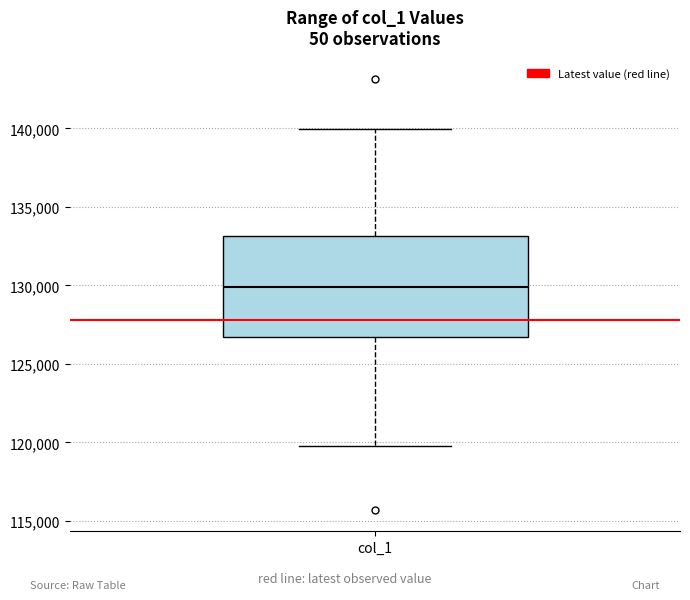

Transcribe this box plot: give where the median line is, the range the box spans, and where the two whiskers end, as read against the y-axis. The values are not printed on the chart, so give them approximately, as read against the axis.

median 130000, box 126500 to 133000, whiskers 120000 to 140000